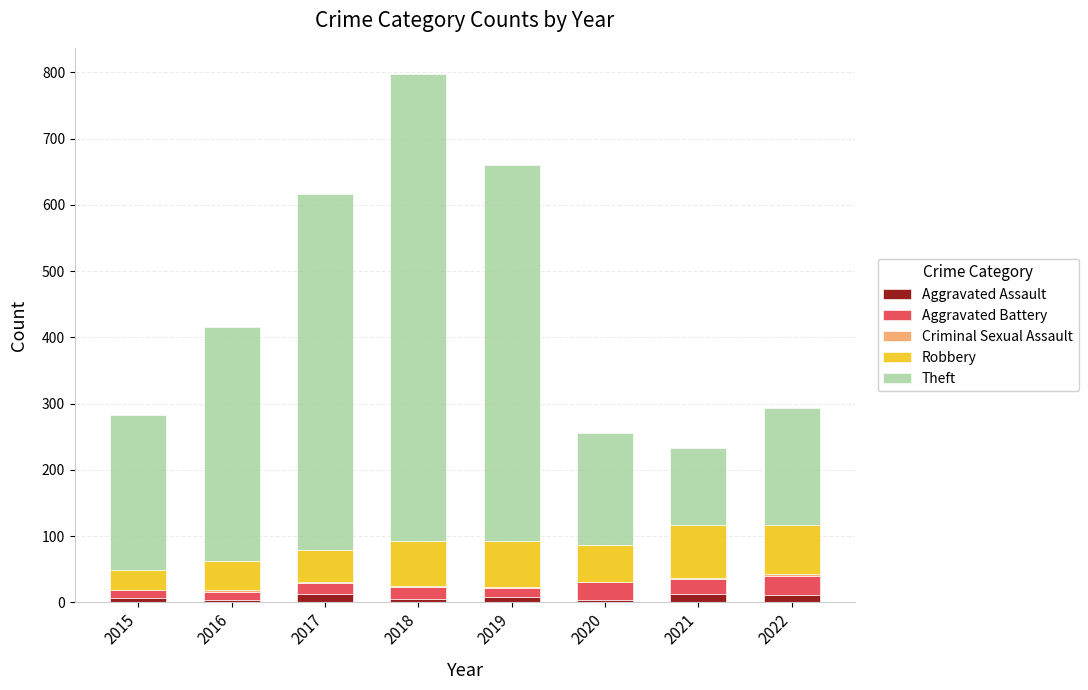

At which category is the sum across all series the highest?

2018